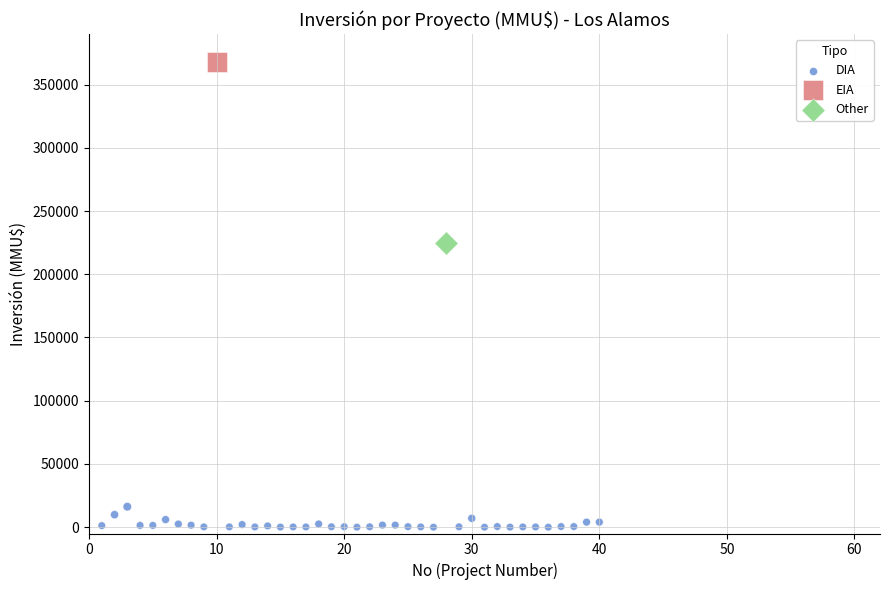

What are all the series names shown in the legend?

DIA, EIA, Other